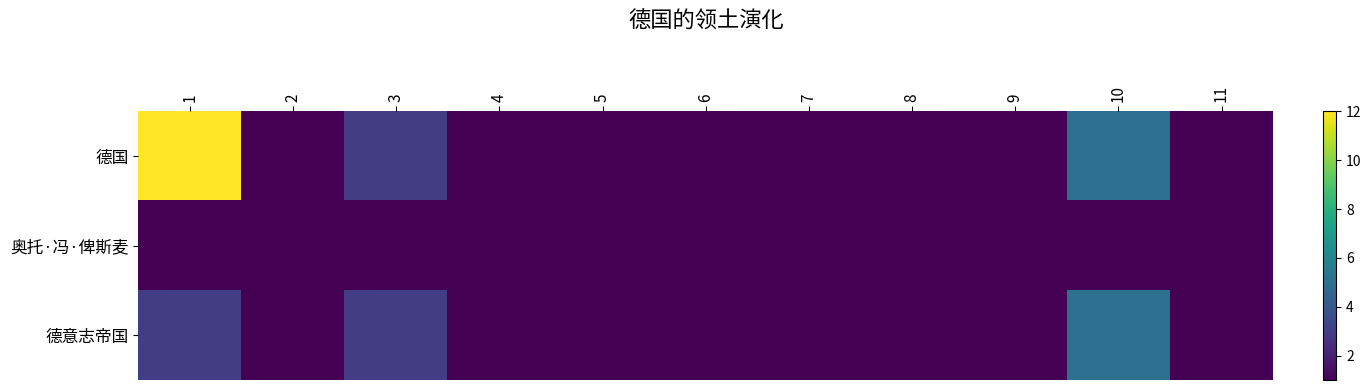

Which series has the largest total across all categories?

德国